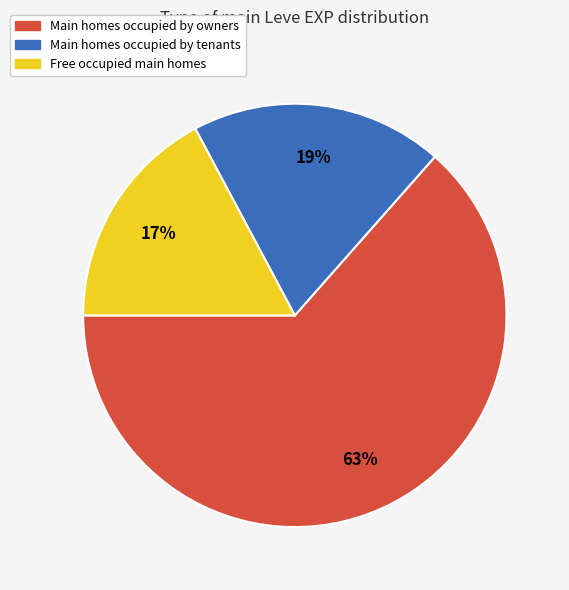

Is there any slice that represents more than half of the pie?

Yes